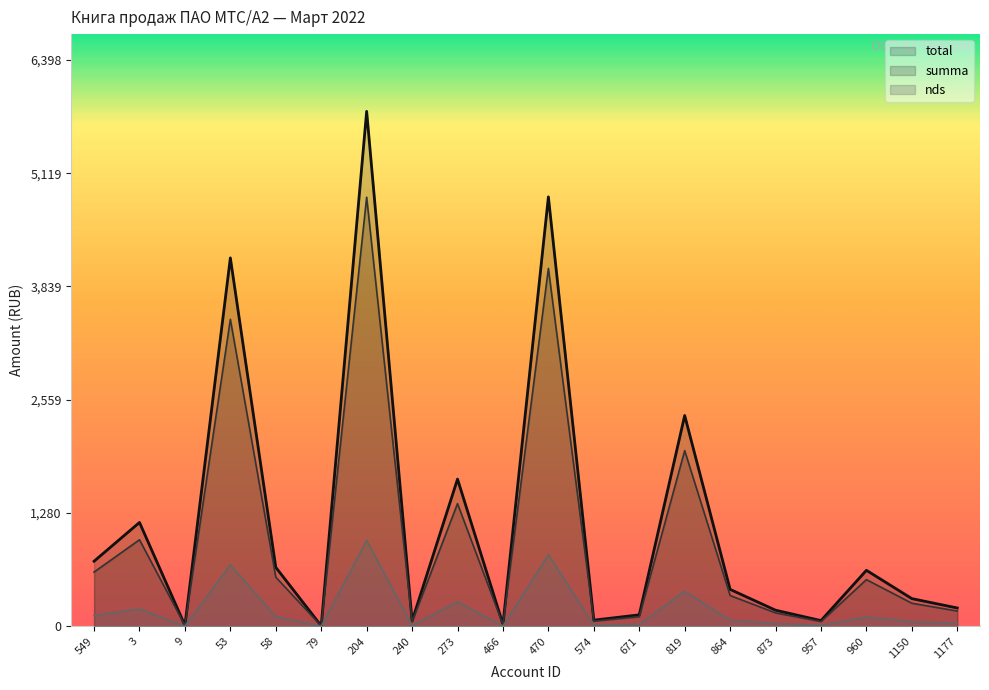

Reading left to right, transcribe all the data shown in this chart.

summa: 549=612.8	3=977.8	9=9.3	53=3468.0	58=555.2	79=4.7	204=4847.3	240=51.1	273=1385.9	466=19.6	470=4042.3	574=58.2	671=108.2	819=1984.5	864=347.9	873=151.9	957=53.9	960=527.4	1150=260.9	1177=172.6
nds: 549=122.6	3=195.6	9=1.9	53=693.6	58=111.0	79=0.9	204=969.5	240=10.2	273=277.2	466=3.9	470=808.5	574=11.6	671=21.6	819=396.9	864=69.6	873=30.4	957=10.8	960=105.5	1150=52.2	1177=34.5
total: 549=735.4	3=1173.3	9=11.2	53=4161.6	58=666.2	79=5.6	204=5816.8	240=61.4	273=1663.1	466=23.5	470=4850.8	574=69.8	671=129.9	819=2381.3	864=417.4	873=182.3	957=64.7	960=632.9	1150=313.0	1177=207.1